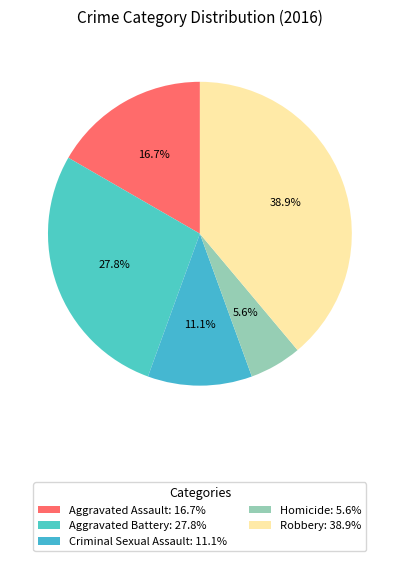

Between Homicide and Criminal Sexual Assault, which is larger?

Criminal Sexual Assault